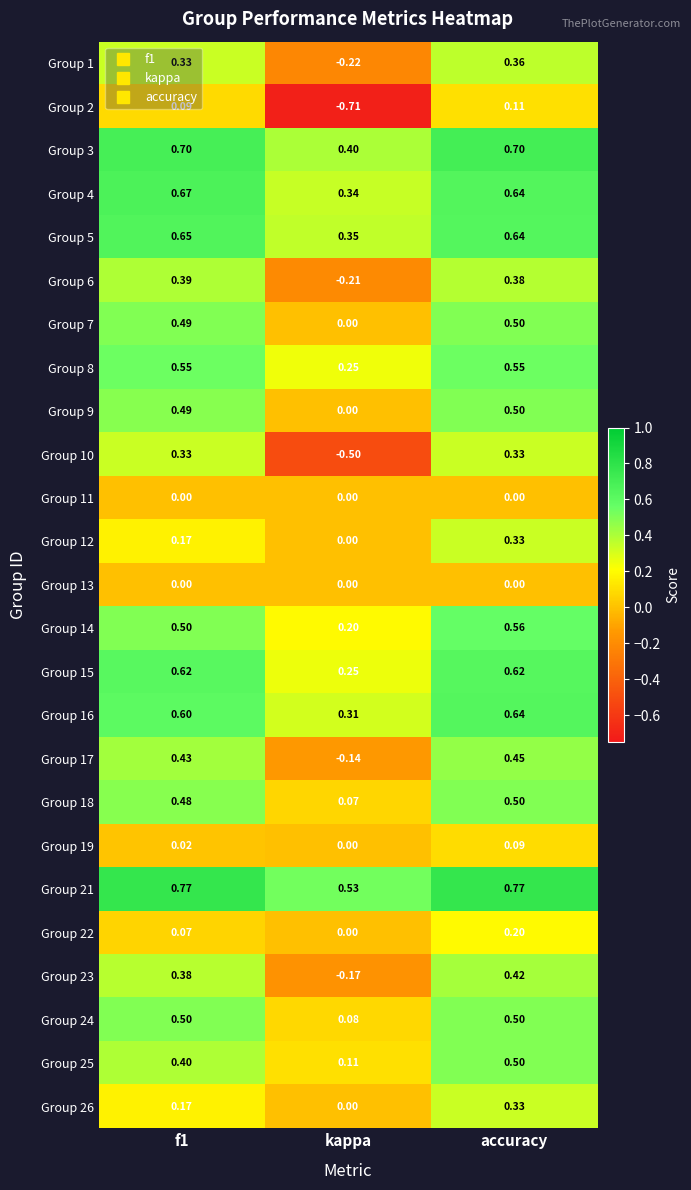

How many positive values does the Group 26 series have?

2